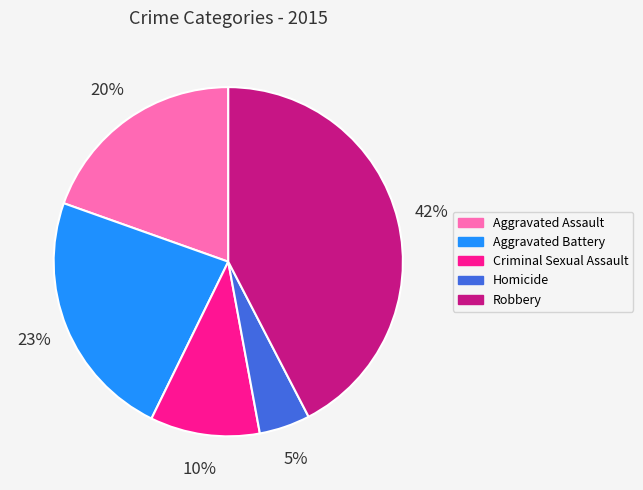

Is Criminal Sexual Assault the majority of the pie?

No